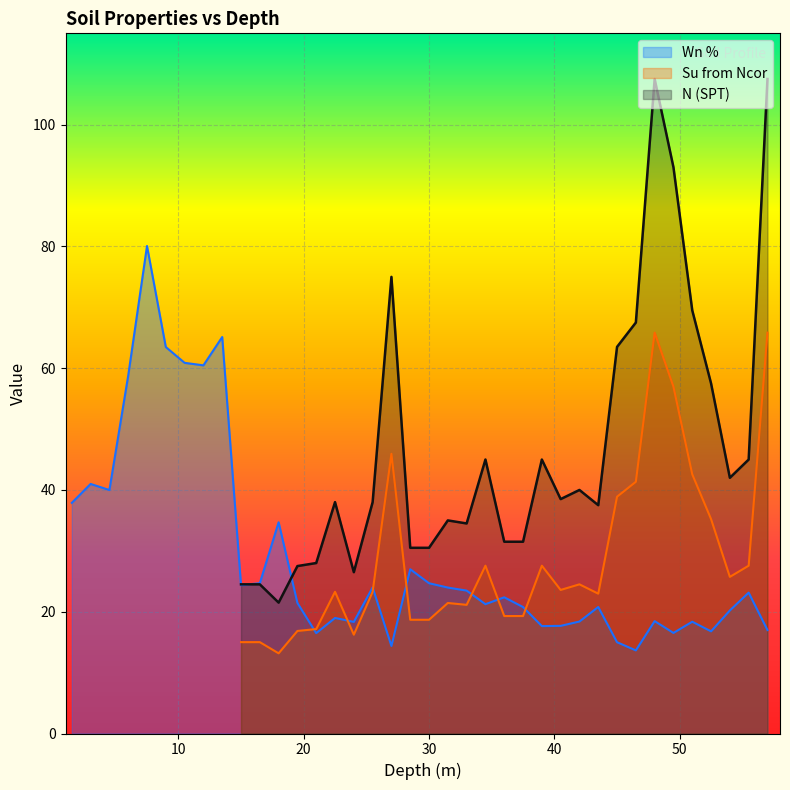

Is it true that the value at 27 is 28.2?

False